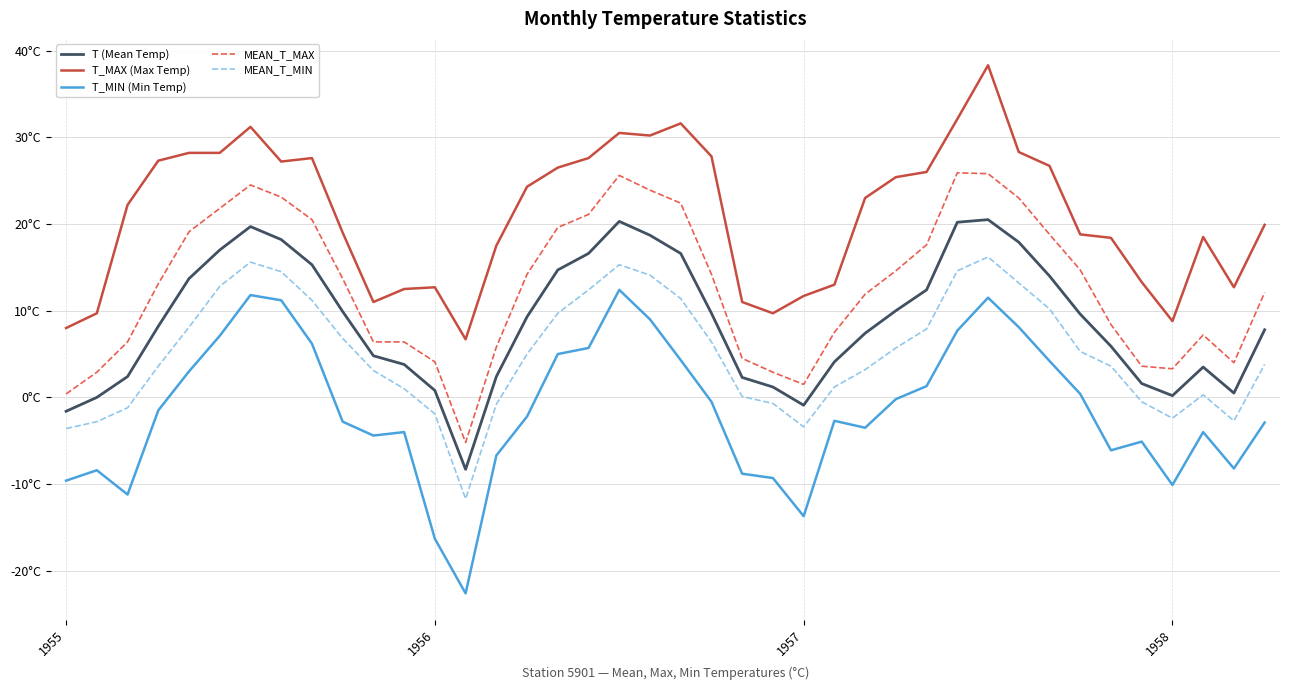

What are all the series names shown in the legend?

T (Mean Temp), T_MAX (Max Temp), T_MIN (Min Temp), MEAN_T_MAX, MEAN_T_MIN